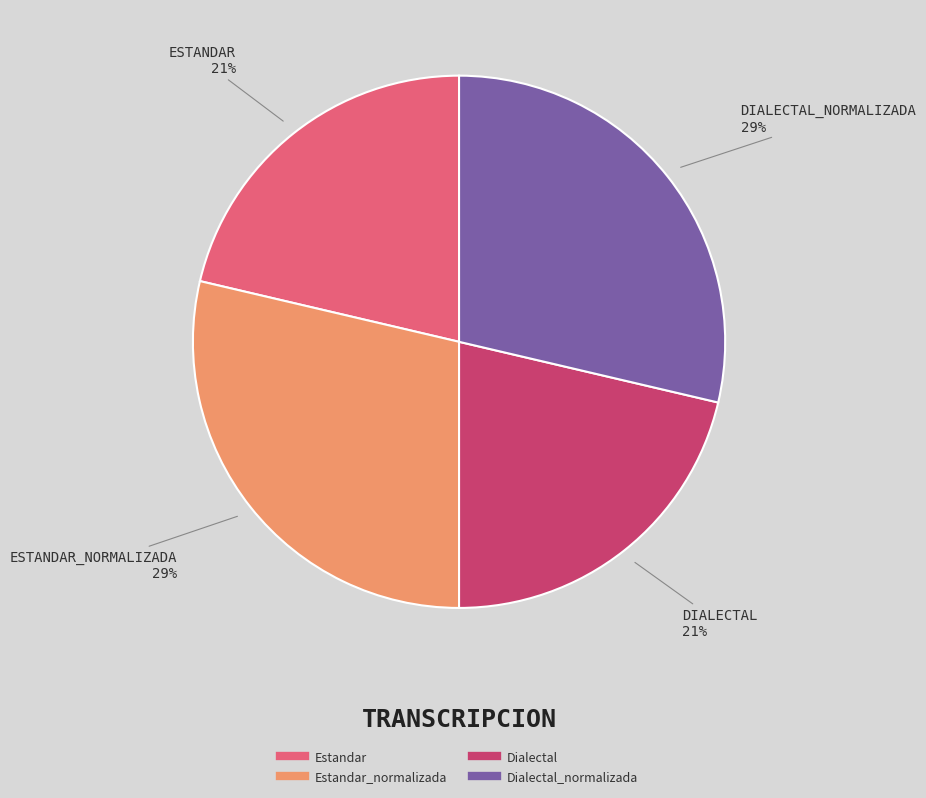

Does any single category account for the majority?

No